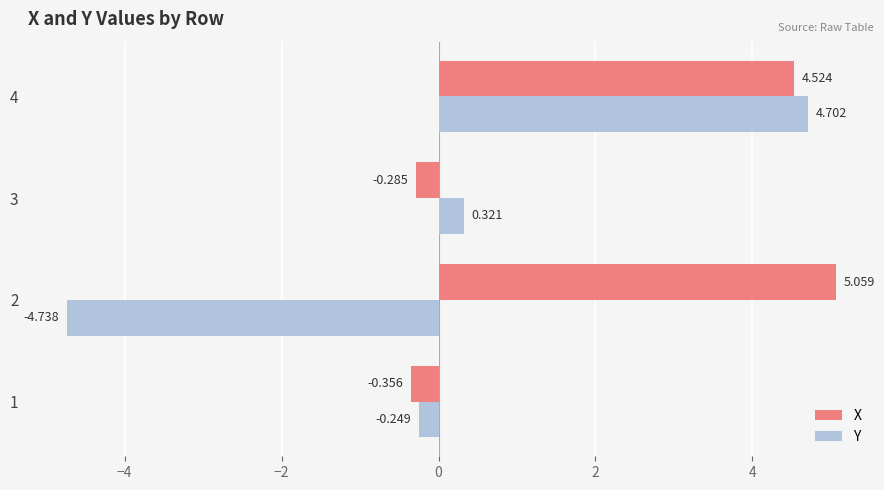

What are all the series names shown in the legend?

X, Y